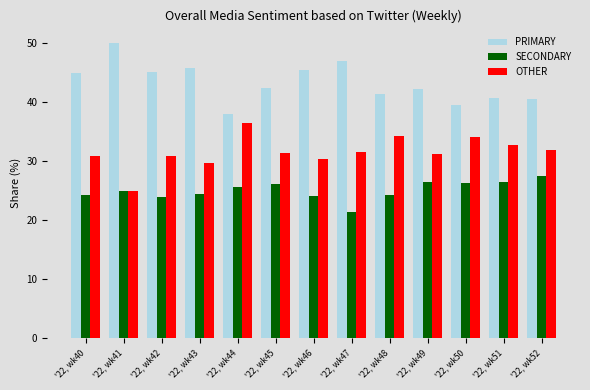

How many bars are there in each group?

3